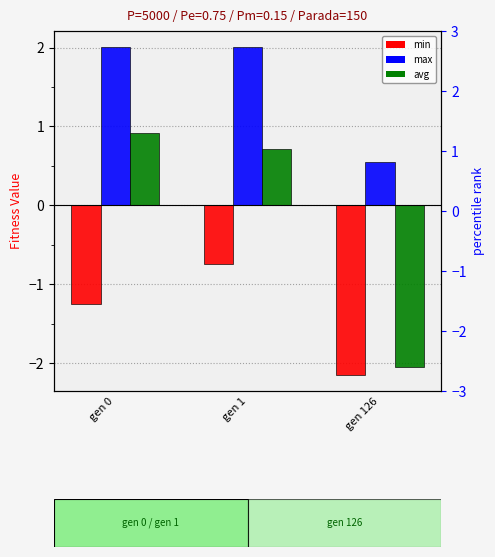

What is the value of the avg bar at the 3rd from the left?

-2.0